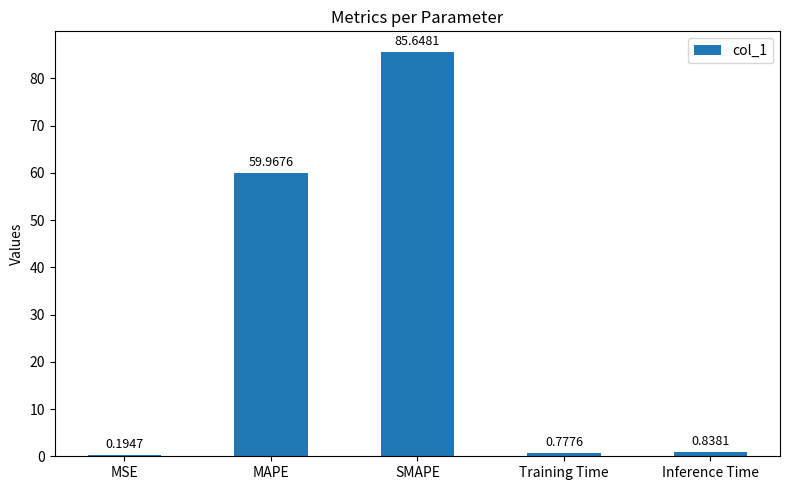

Which has a higher value, MAPE or Training Time?

MAPE